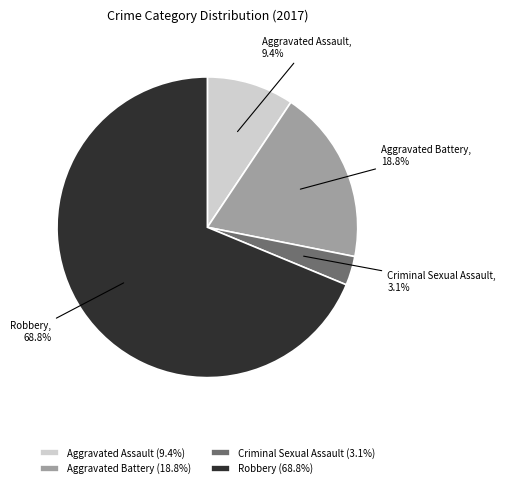

To the nearest percent, what percentage of the pie is Aggravated Battery?

19%